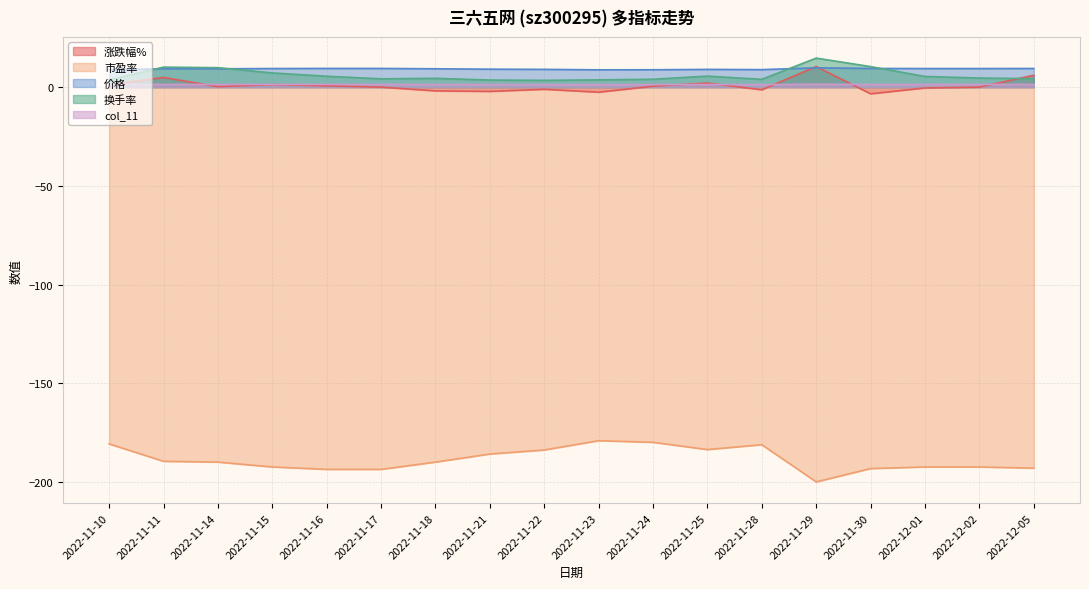

Which category has the highest value across all series?

2022-11-29